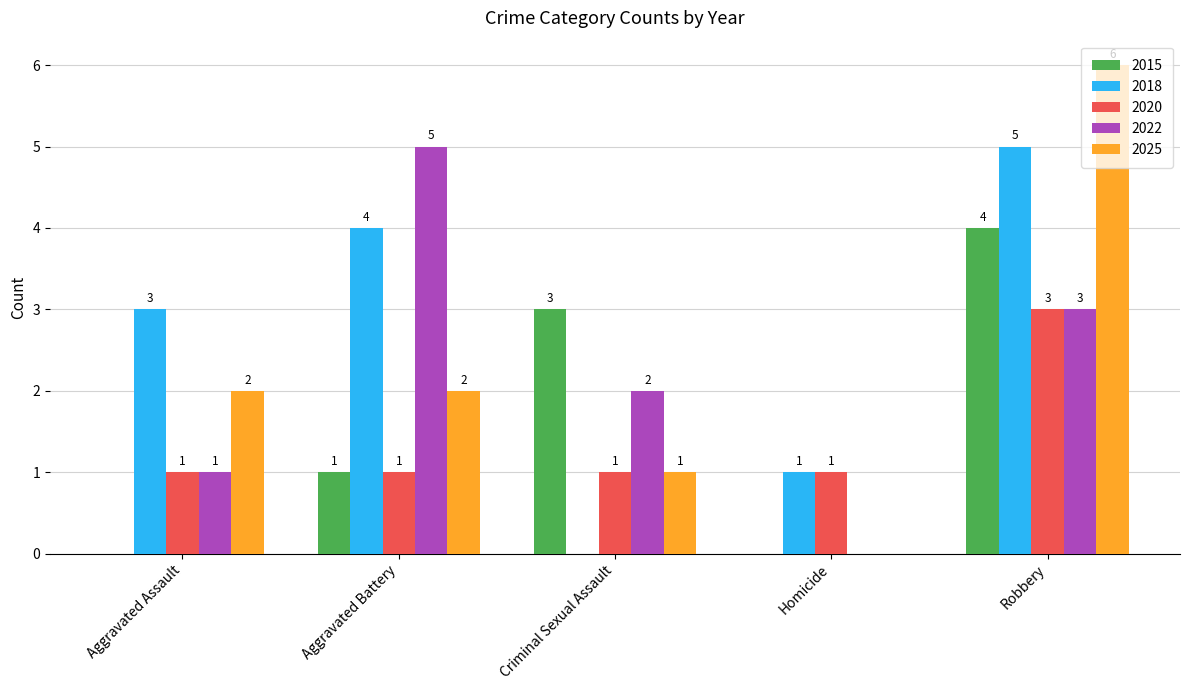

What is the sum of all 2018 values?

13